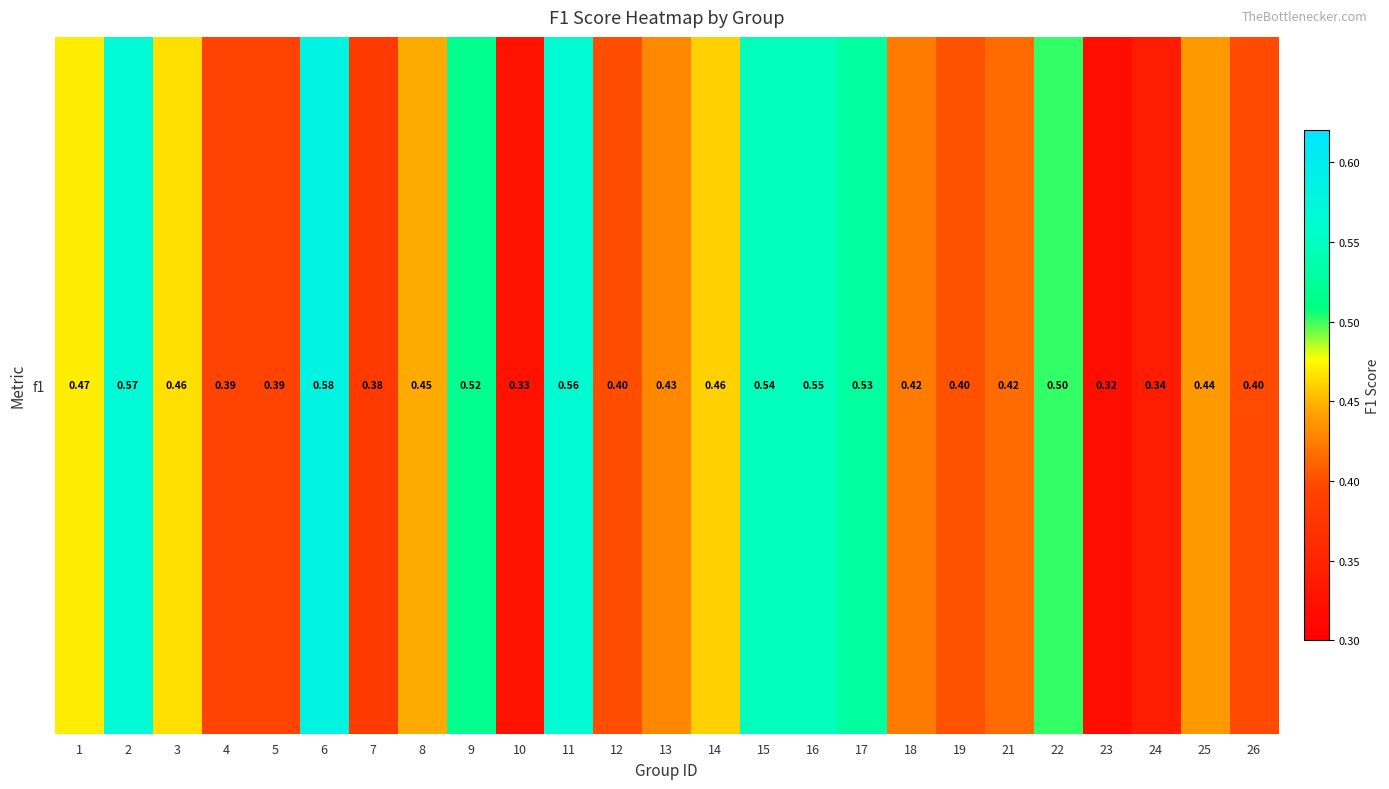

Reading left to right, what are all the values shown in this chart?

0.5	0.6	0.5	0.4	0.4	0.6	0.4	0.4	0.5	0.3	0.6	0.4	0.4	0.5	0.5	0.5	0.5	0.4	0.4	0.4	0.5	0.3	0.3	0.4	0.4